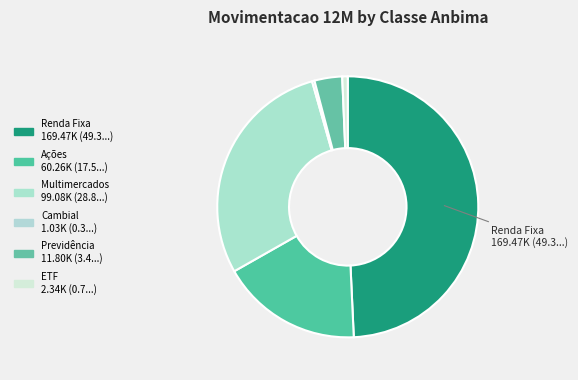

To the nearest percent, what is the combined percentage of Cambial and Previdência?

4%